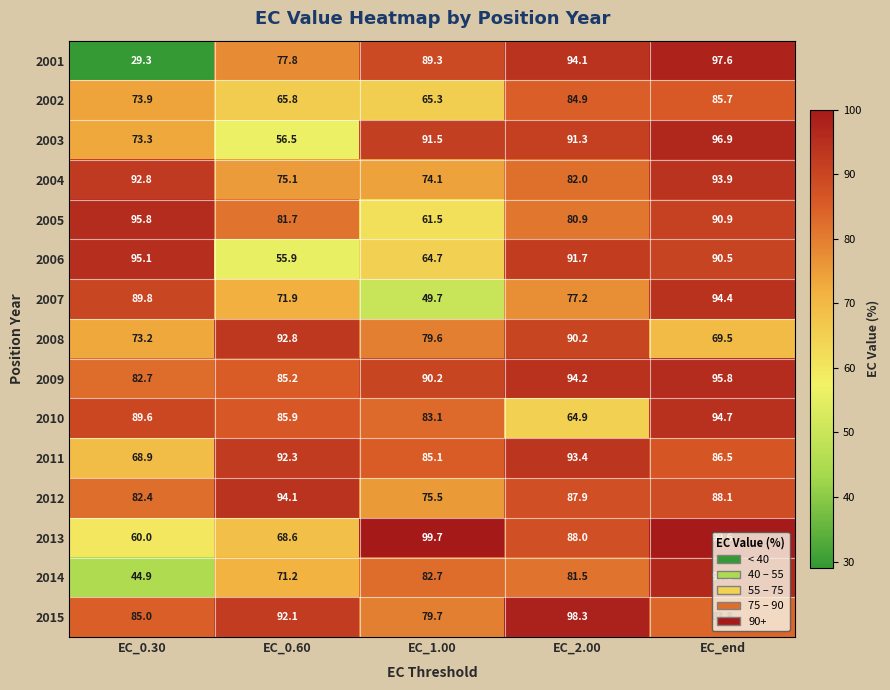

At which label does 2015 reach its peak?

EC_2.00